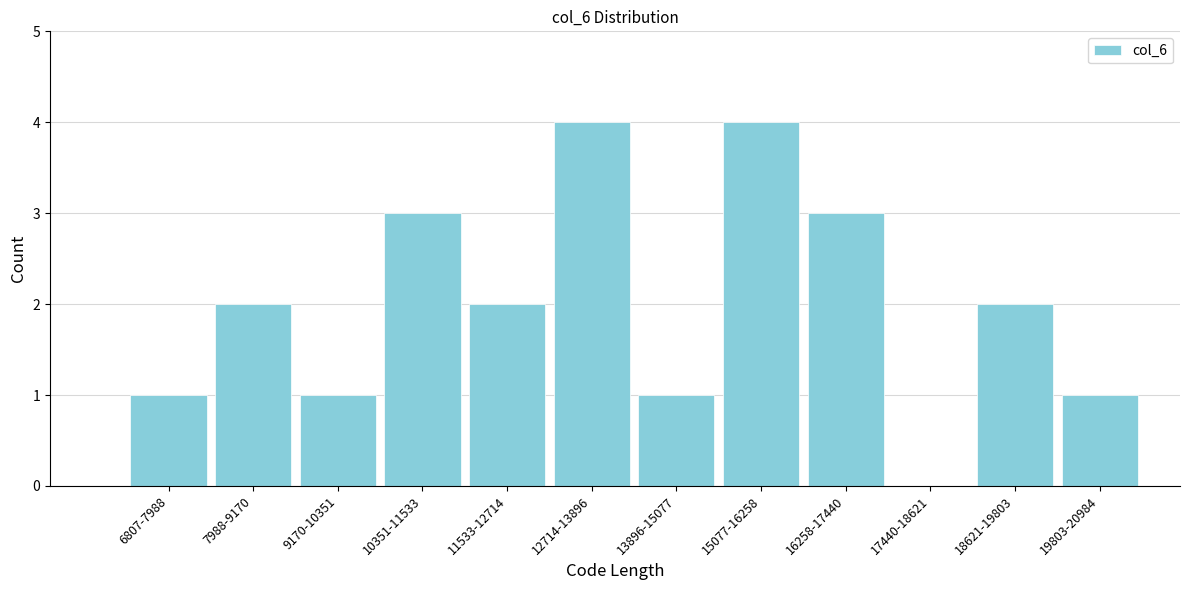

Reading right to left, extract all data points from this chart.

19803-20984=1	18621-19803=2	17440-18621=0	16258-17440=3	15077-16258=4	13896-15077=1	12714-13896=4	11533-12714=2	10351-11533=3	9170-10351=1	7988-9170=2	6807-7988=1